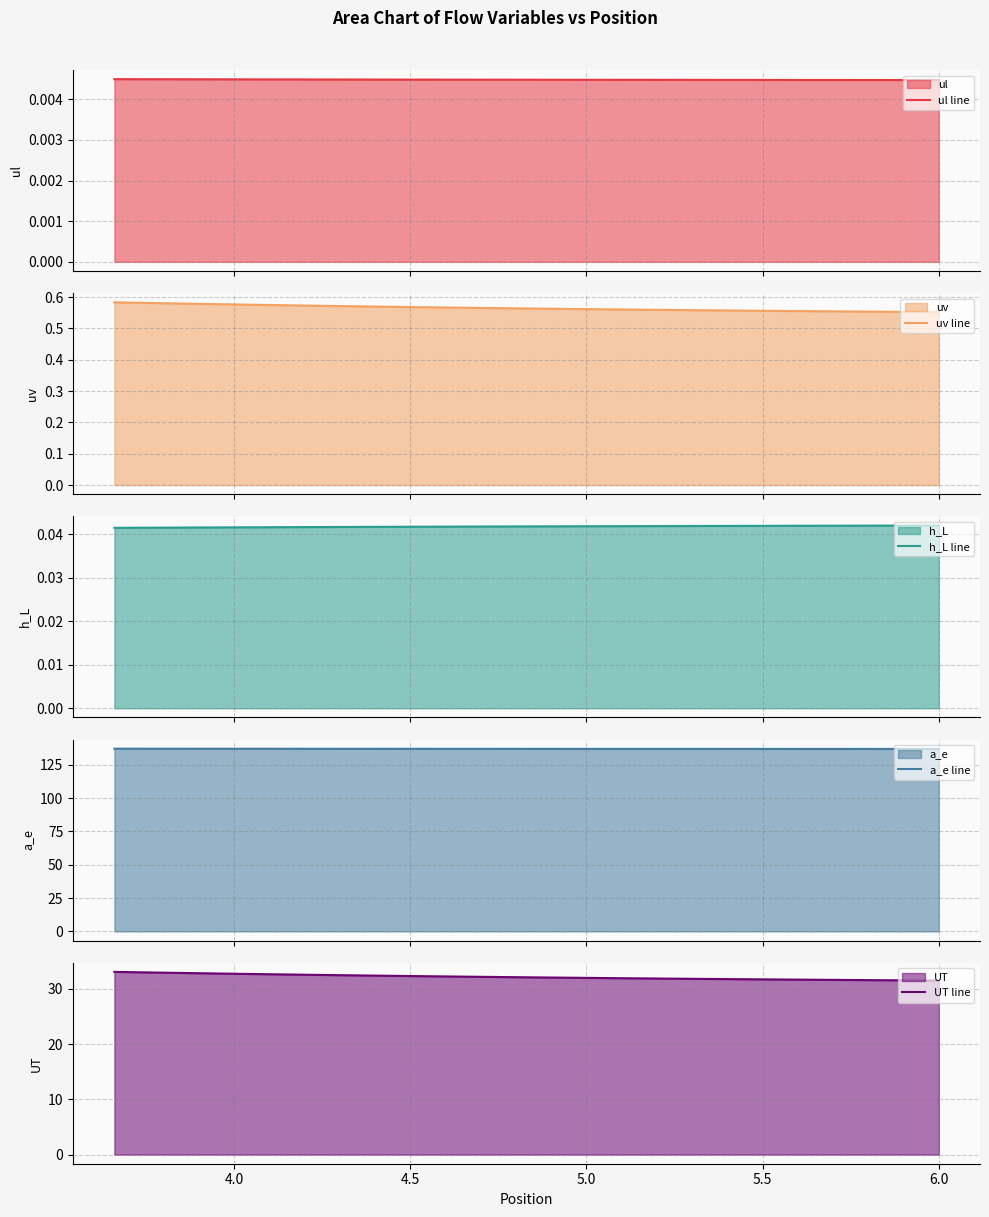

The UT line series shows 51.9 at 36. True or false?

False